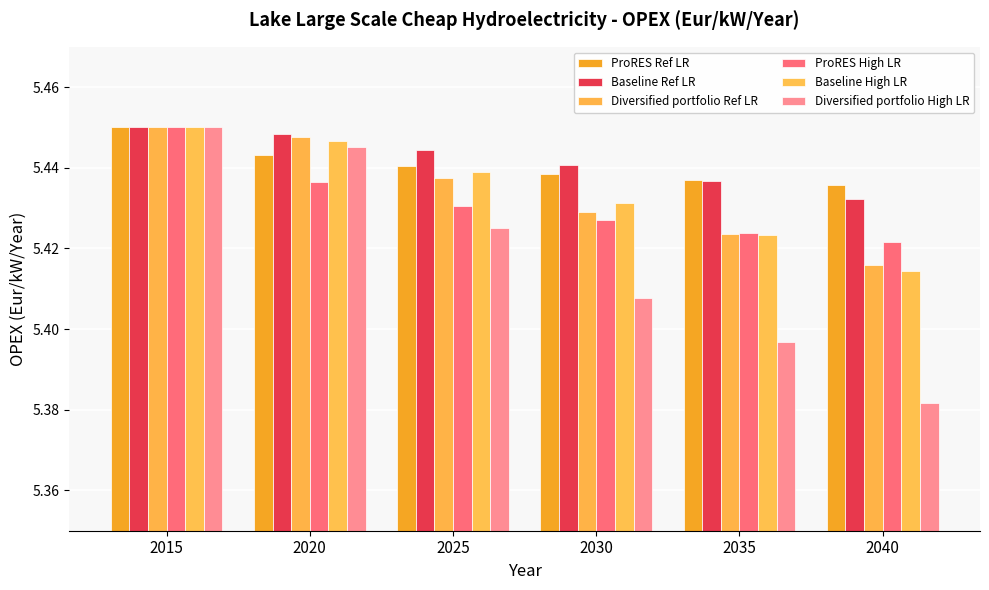

Which has a higher value, 2025 or 2035?

2025